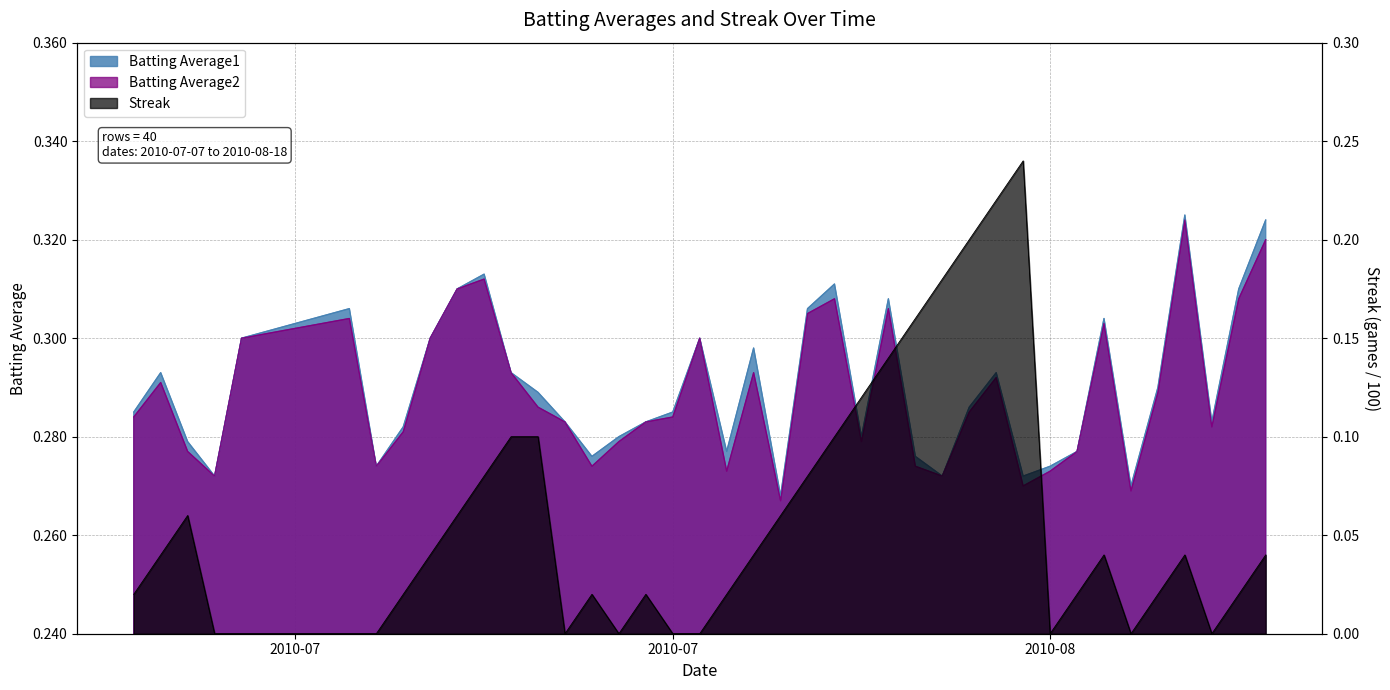

Which series has the widest spread of values?

Streak